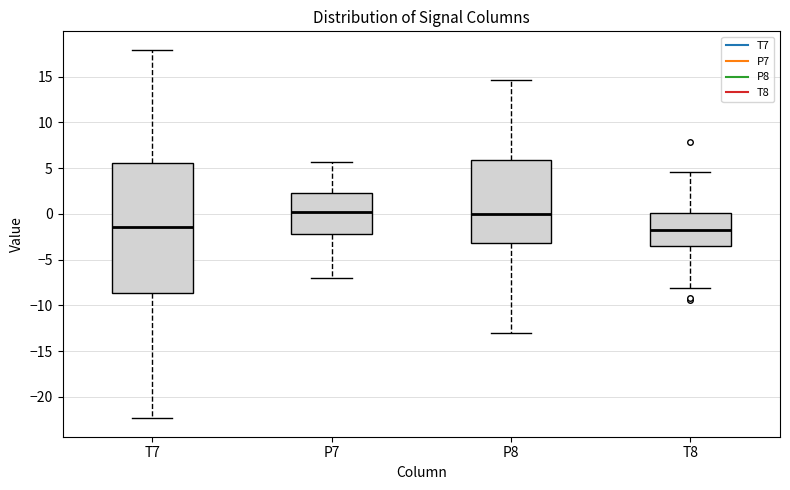

Which box is the tallest, from its lower edge to its upper edge?

T7